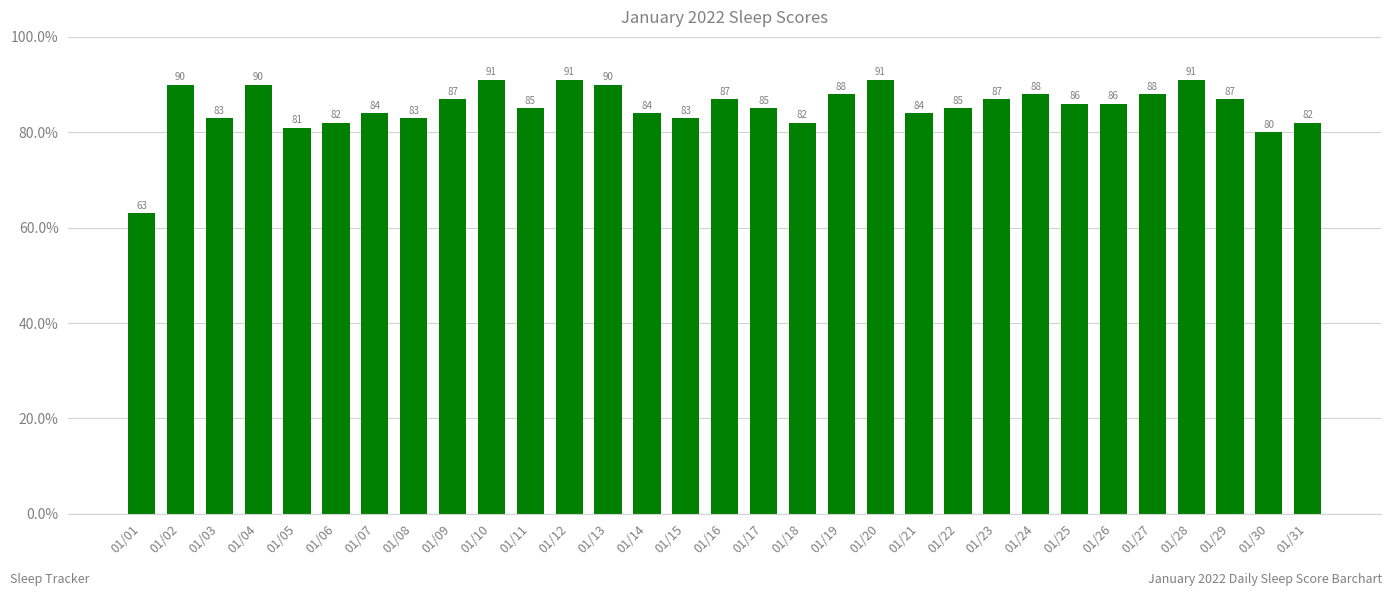

The value at 01/25 is 86. True or false?

True